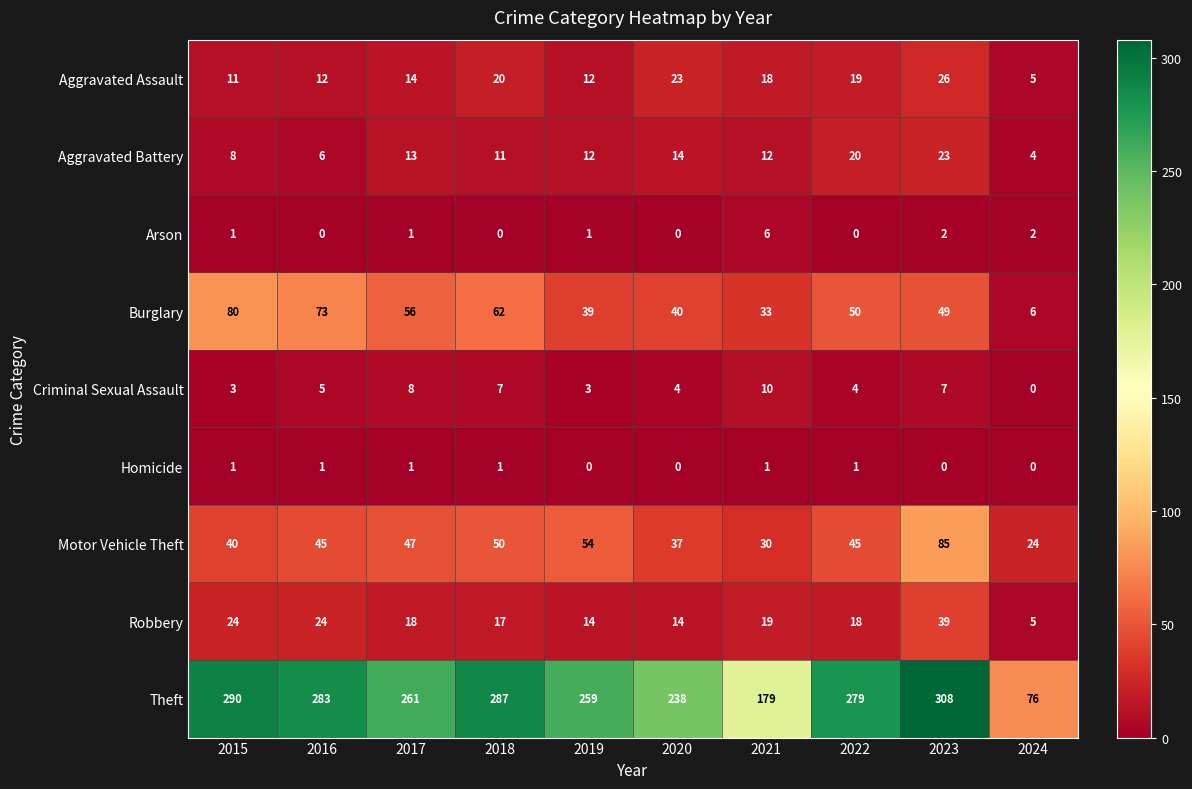

At 2018, list the series in order from largest to smallest.

Theft, Burglary, Motor Vehicle Theft, Aggravated Assault, Robbery, Aggravated Battery, Criminal Sexual Assault, Homicide, Arson